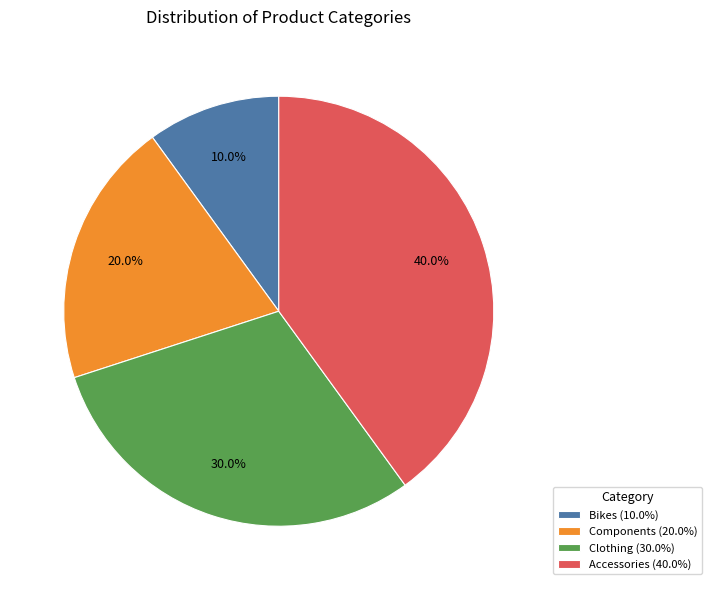

To the nearest percent, what percentage of the pie is Clothing?

30%